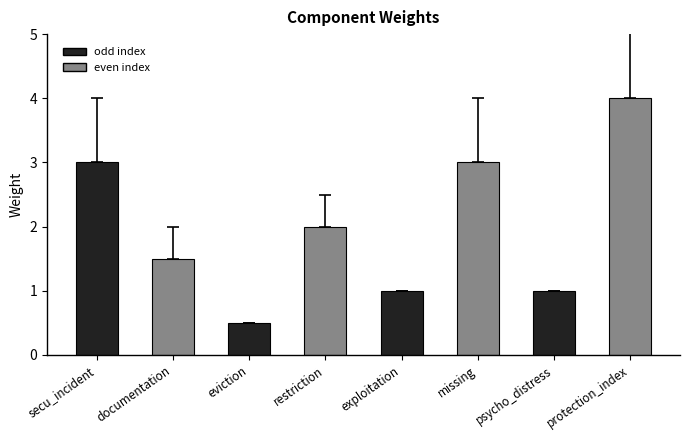

What is the difference between the maximum and minimum values?

3.5